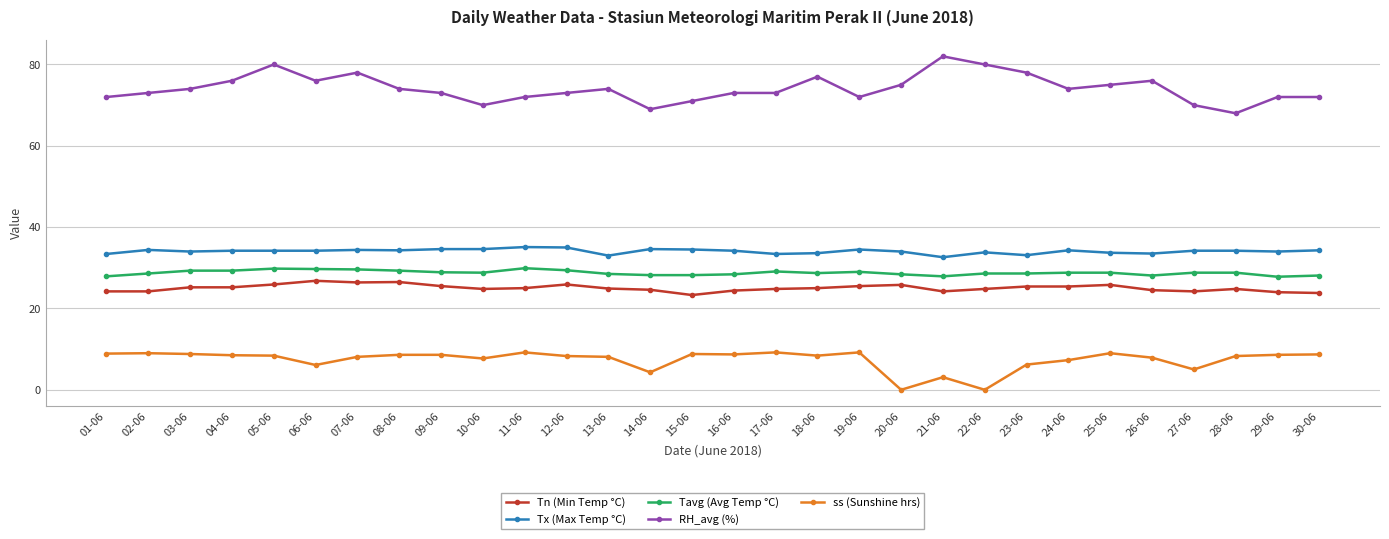

True or false: ss (Sunshine hrs) and Tx (Max Temp °C) intersect in this chart.

False